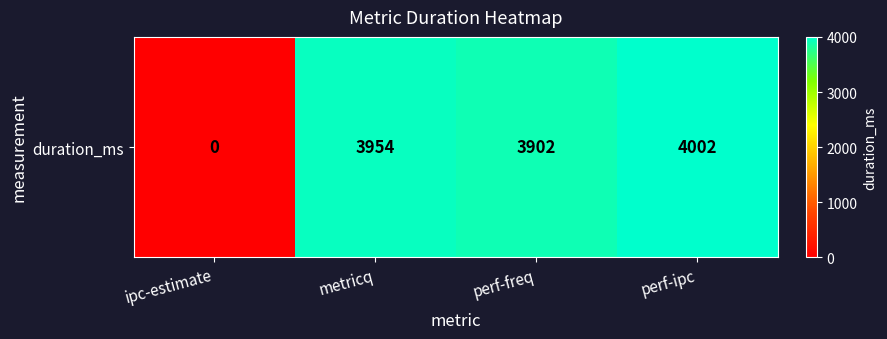

How many distinct data groups are displayed?

1